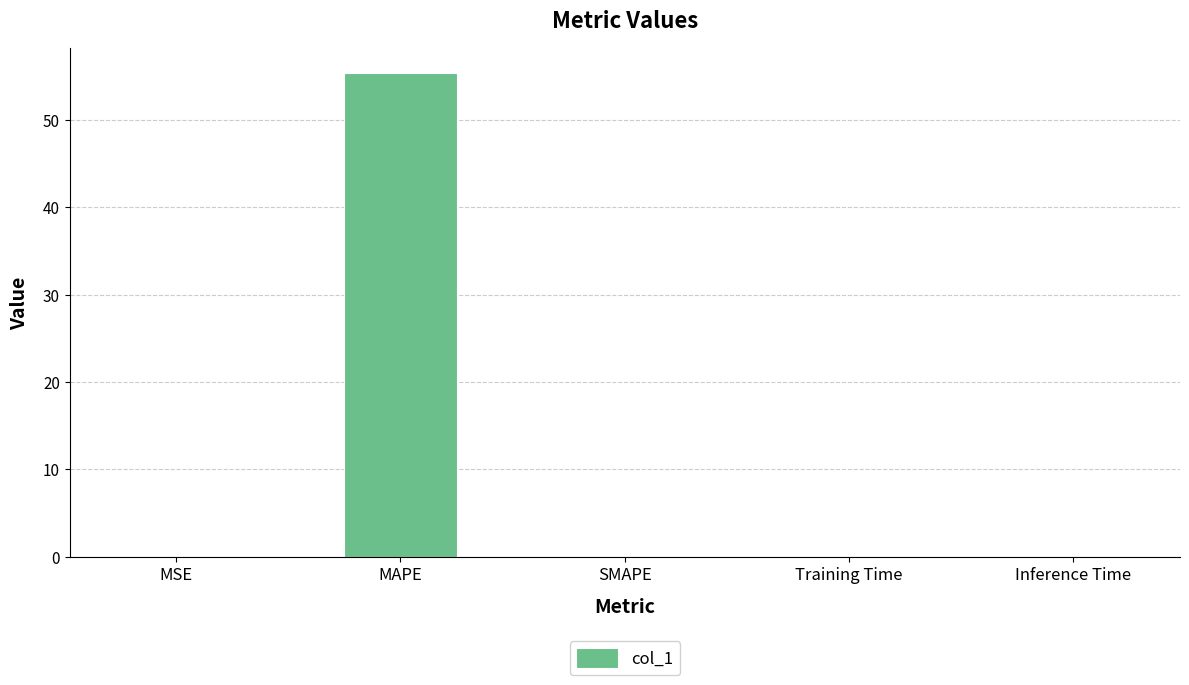

Which category has the highest value across all series?

MAPE